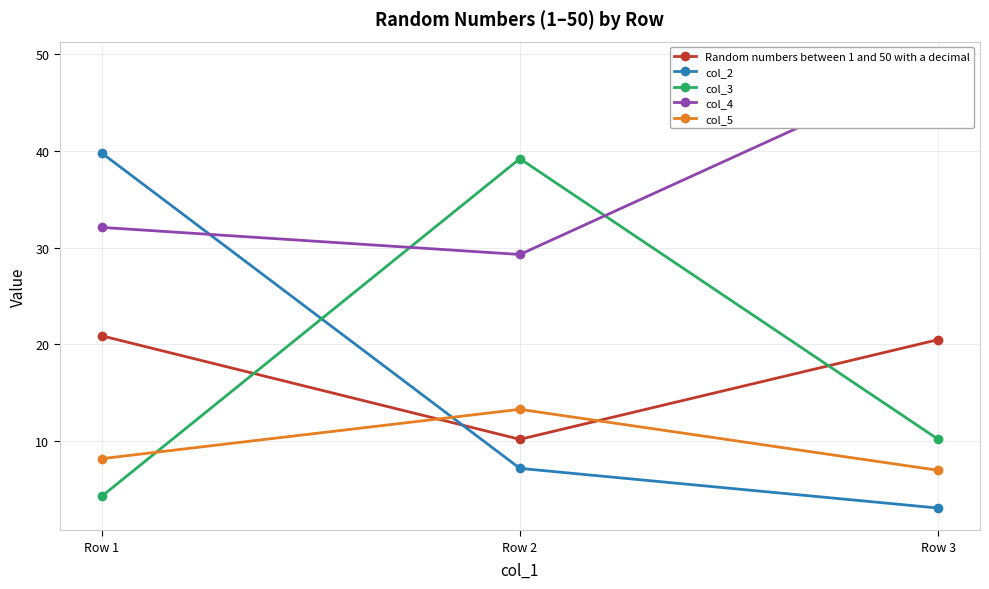

True or false: col_4 has a value of 17.6 at Row 2.

False